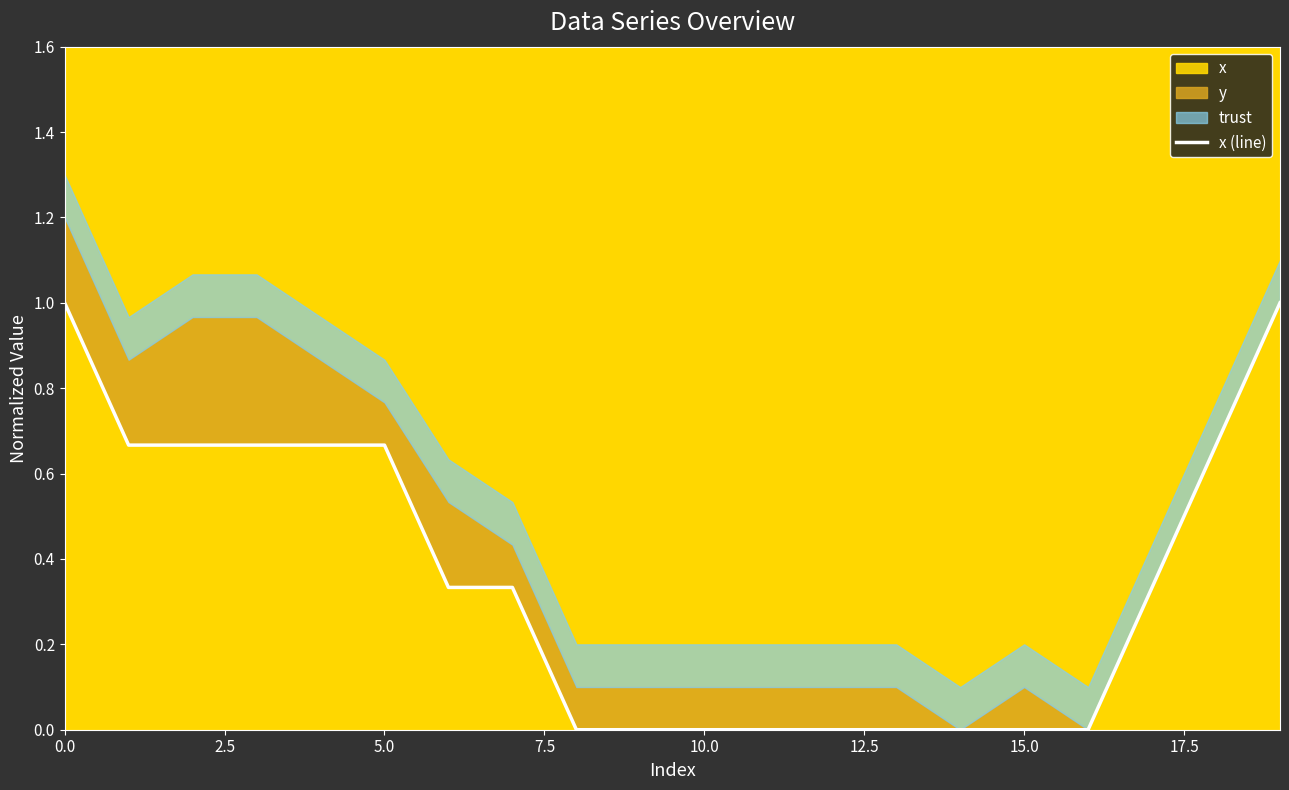

What is the difference between the values at 12 and 0.0?

1.0